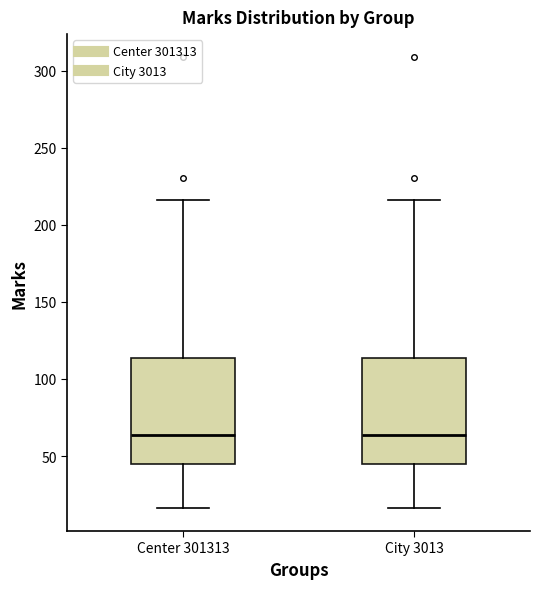

Reading left to right, read every box against the y-axis: the position of its median line, the range the box covers, and the ends of its whiskers. The values are not printed on the chart, so give them approximately, as read against the axis.

Center 301313: median 65, box 45 to 115, whiskers 15 to 215
City 3013: median 65, box 45 to 115, whiskers 15 to 215